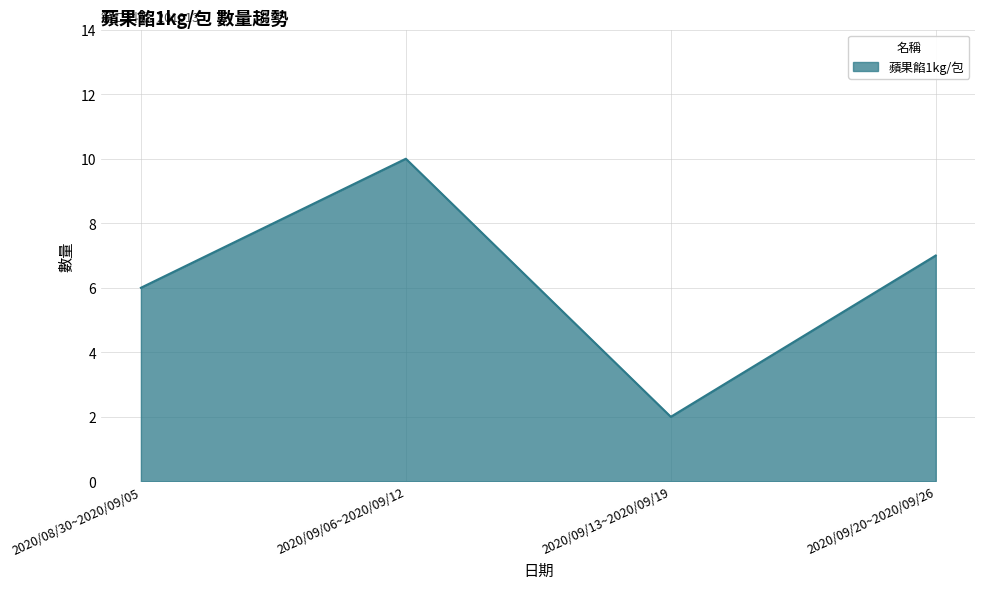

The value at 2020/09/20~2020/09/26 is 2. True or false?

False